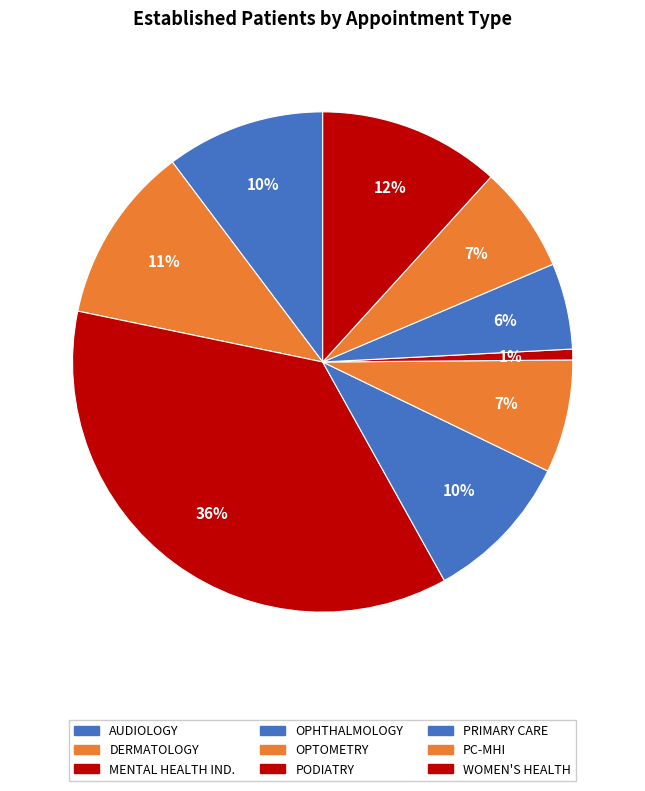

Is there any slice that represents more than half of the pie?

No